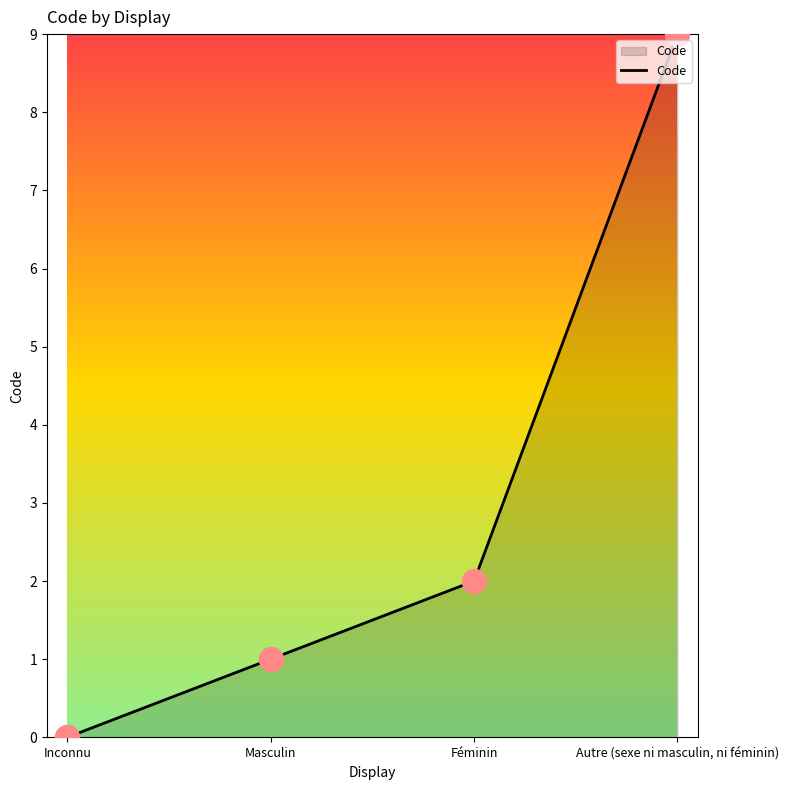

Which has a higher value, Inconnu or Masculin?

Masculin